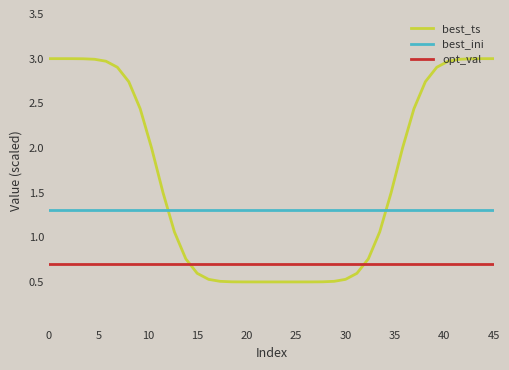

Which series has the largest total across all categories?

best_ts